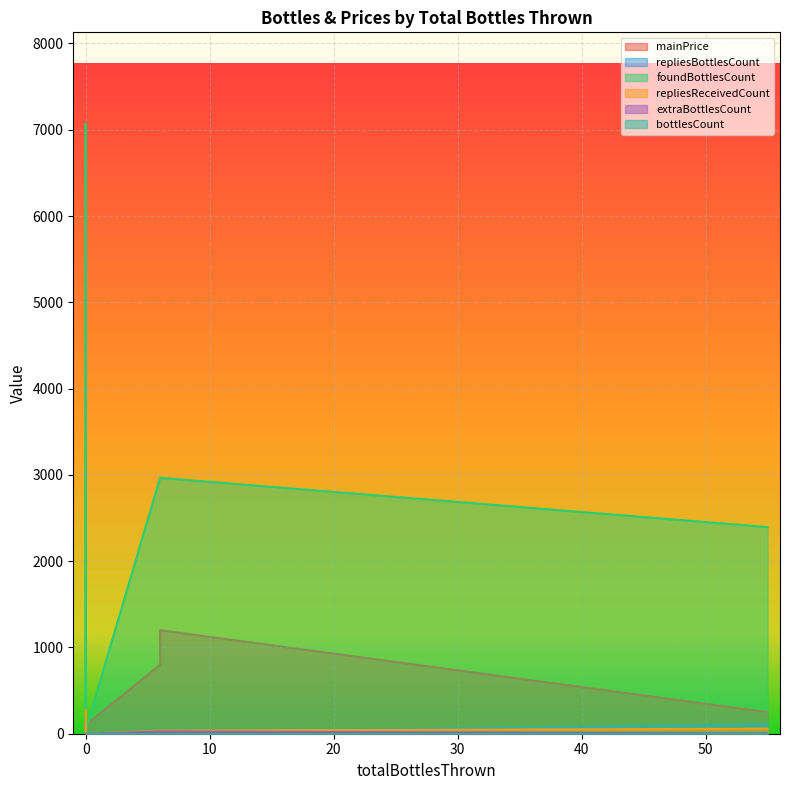

The value of bottlesCount at 0 is 1.0. True or false?

True